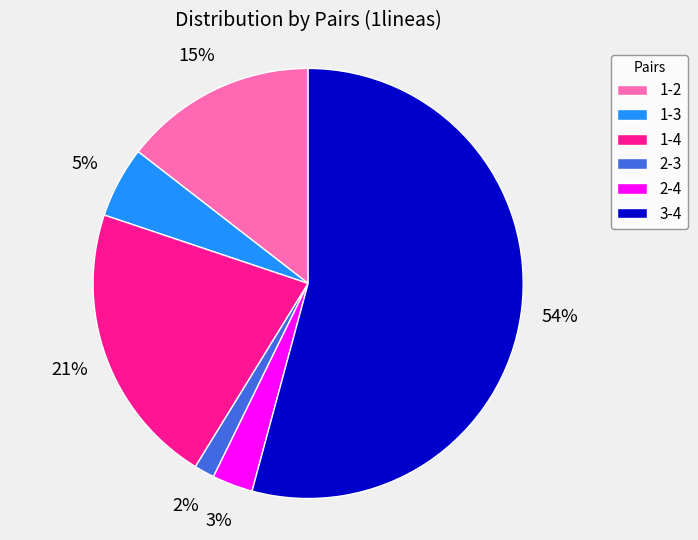

Which has a higher value, 2-4 or 1-2?

1-2